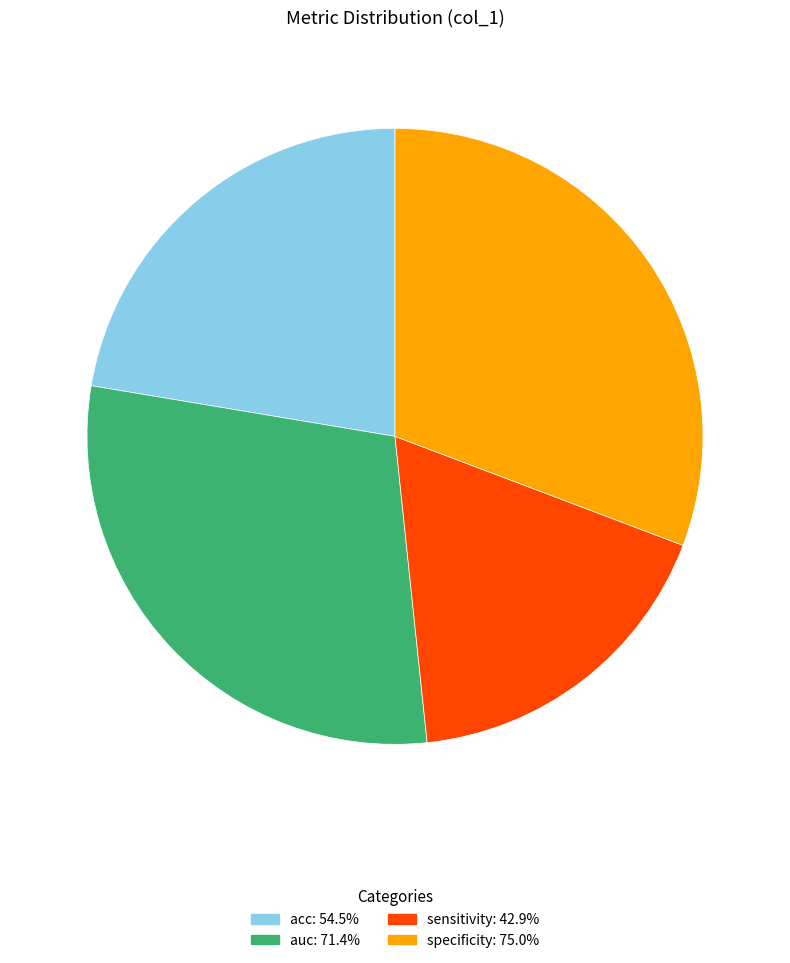

How many segments does this pie chart have?

4